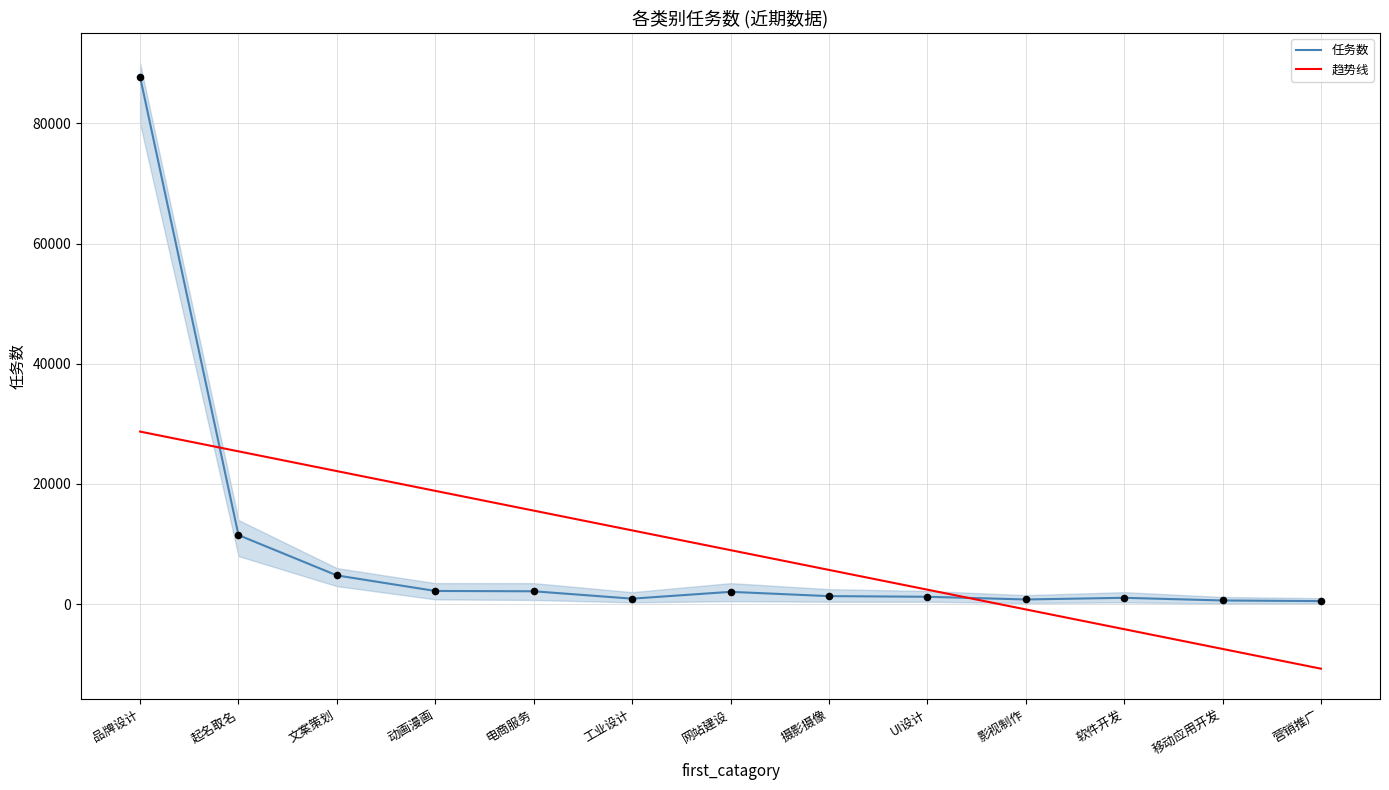

At which category is the sum across all series the highest?

品牌设计